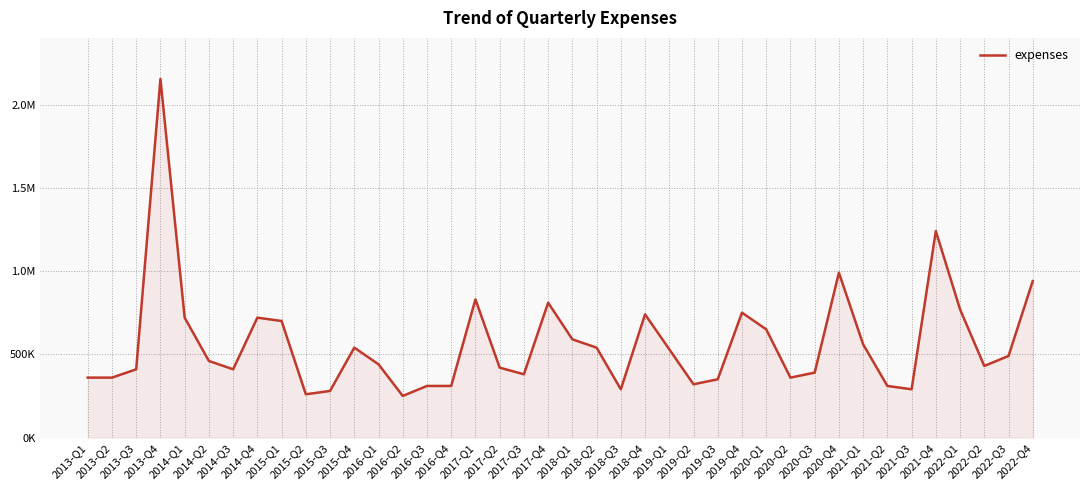

What is the label of the 4th point from the right?

2022-Q1